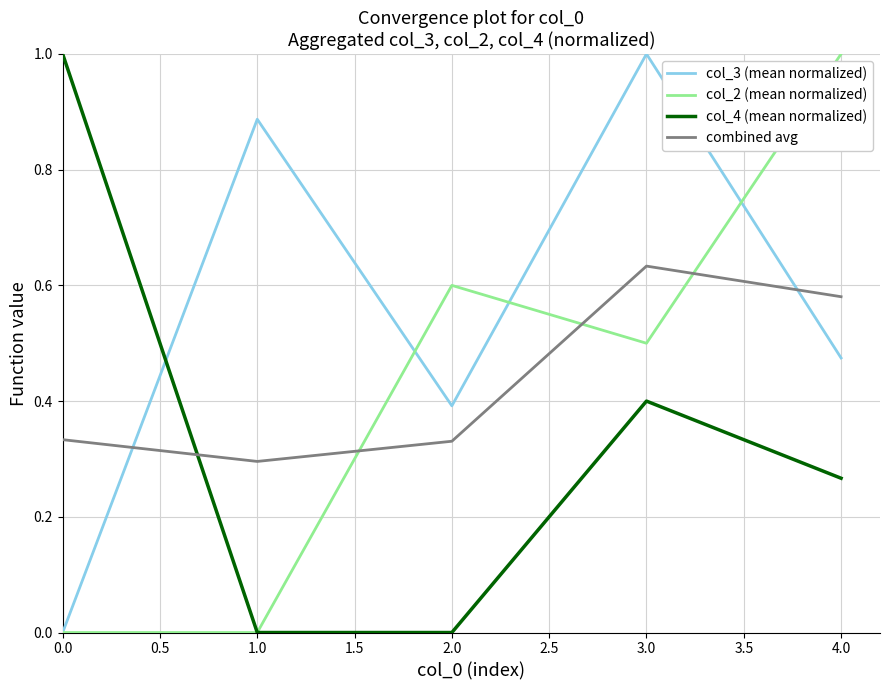

What is the total value across all series at 0.0?

1.3